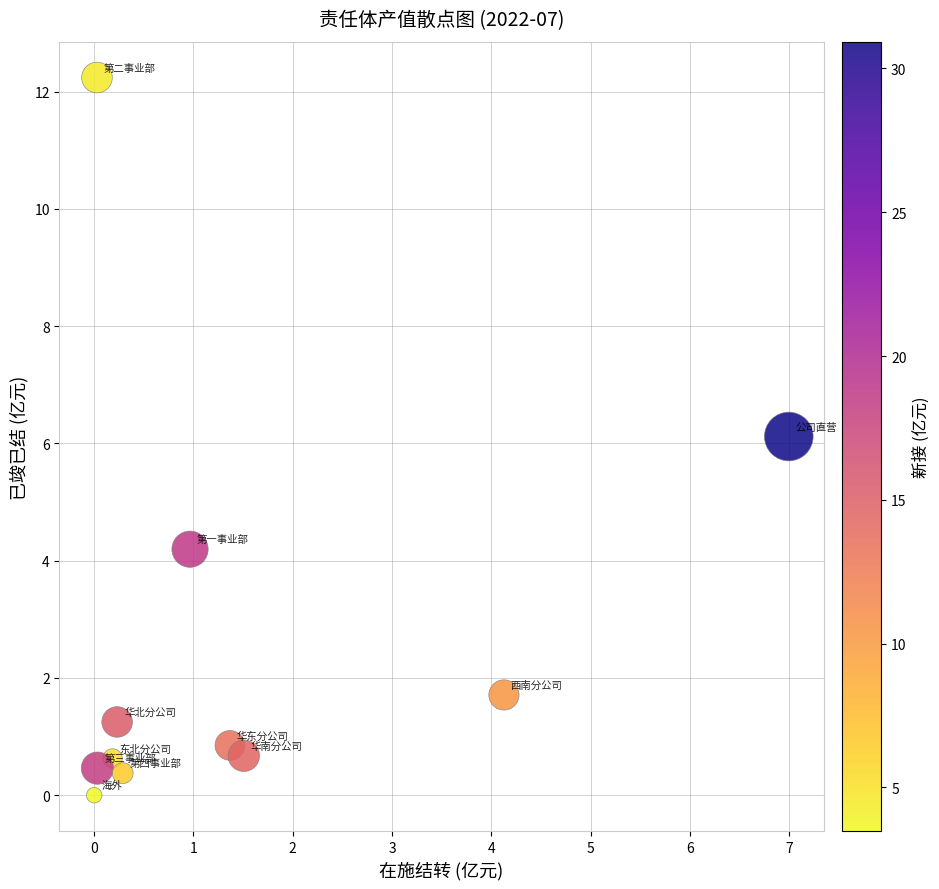

What is the range of Y values (max minus min)?

12.2